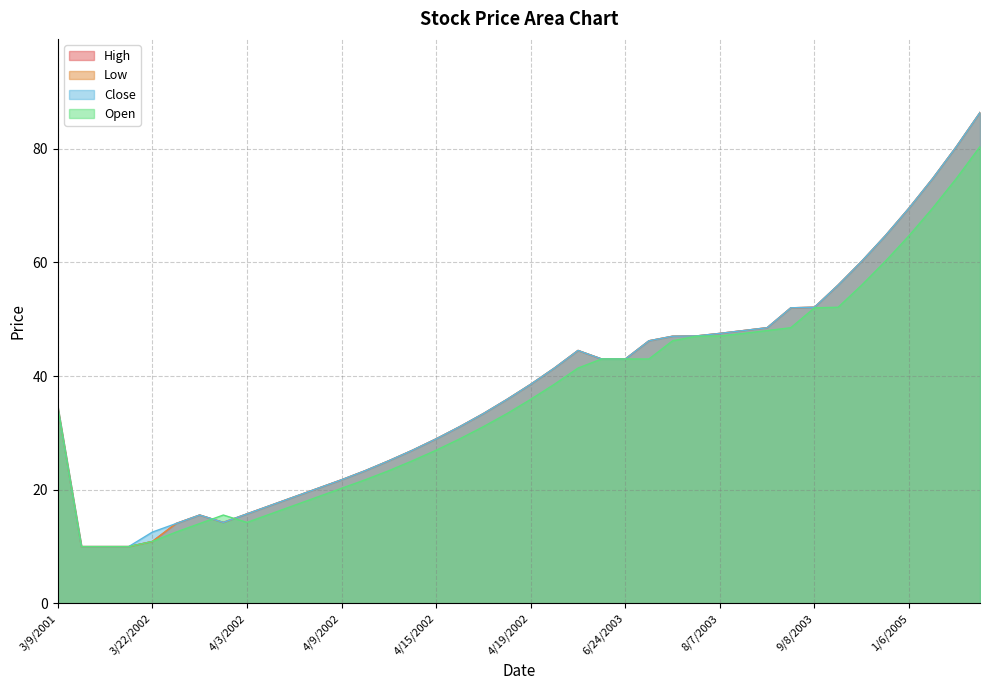

At which label does High reach its minimum?

3/26/2001